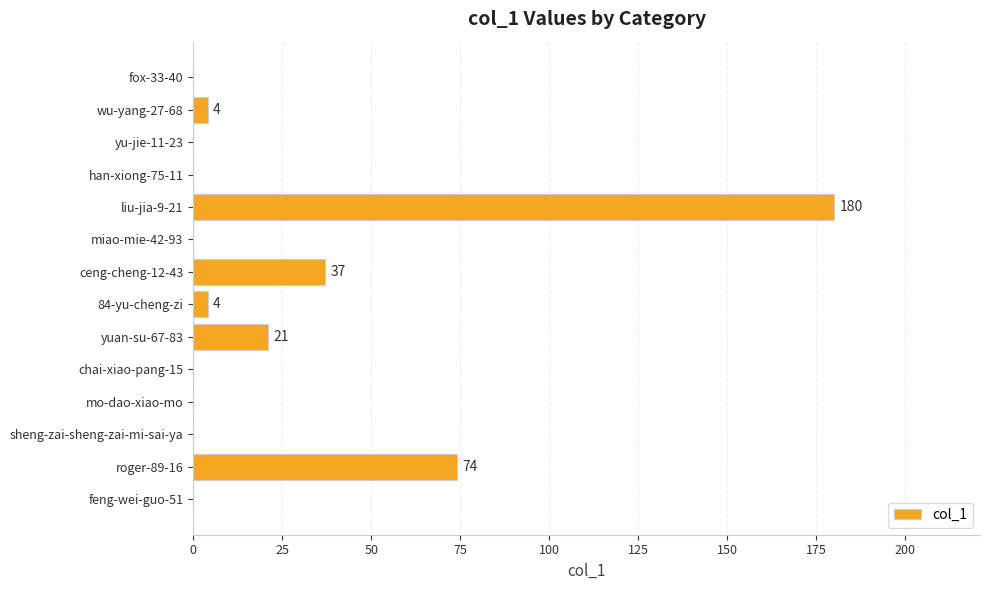

What is the change in value from liu-jia-9-21 to han-xiong-75-11?

-180